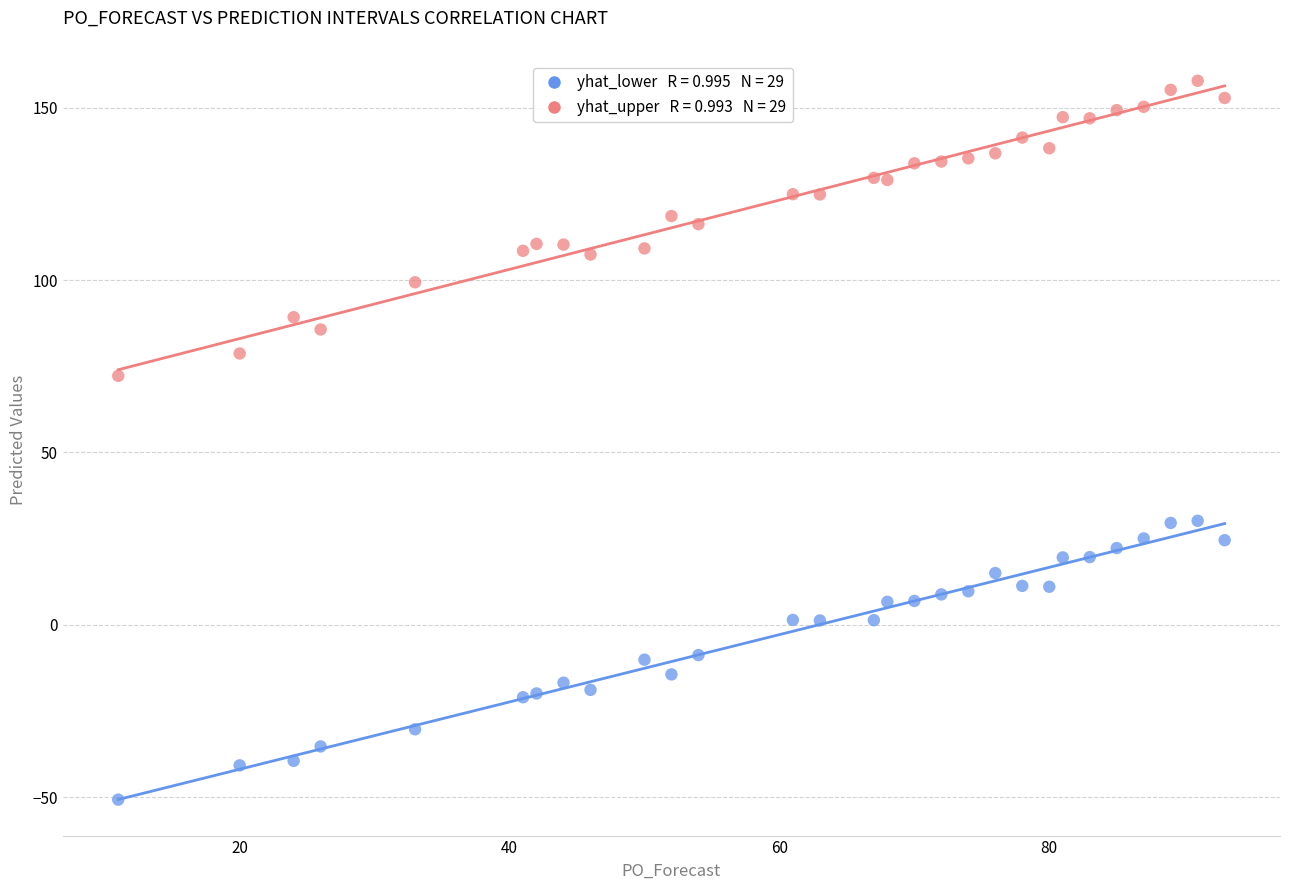

Across all data points, what is the range of X values (max minus min)?

82.0